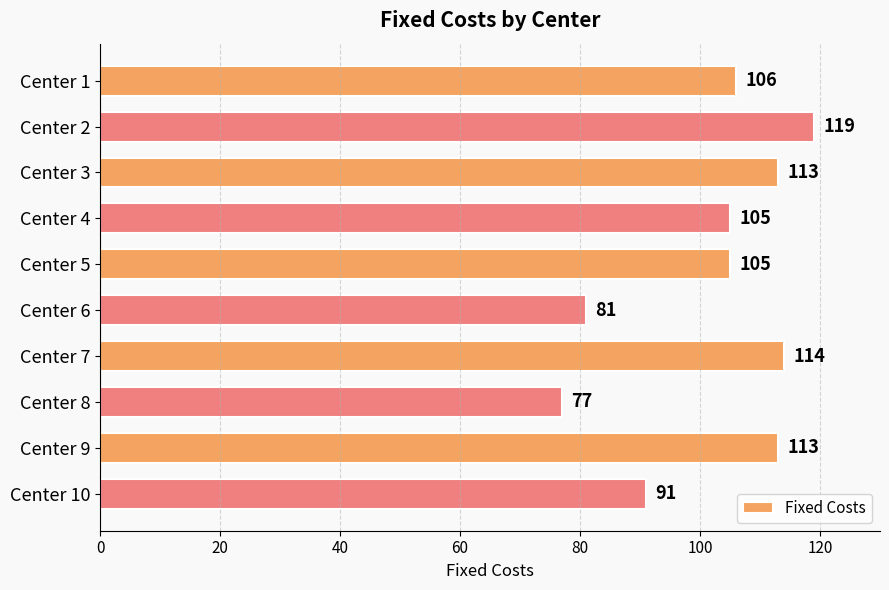

Reading top to bottom, list all the values displayed in this chart.

Center 1=106	Center 2=119	Center 3=113	Center 4=105	Center 5=105	Center 6=81	Center 7=114	Center 8=77	Center 9=113	Center 10=91